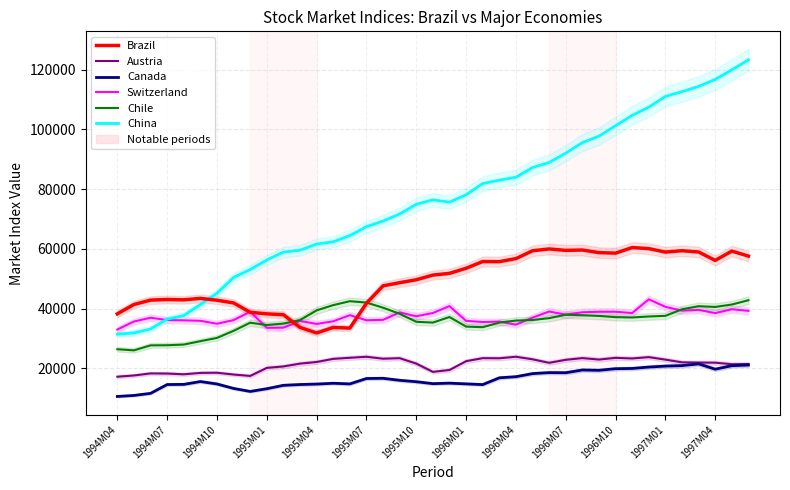

Is this an area chart (filled region under the line)?

No